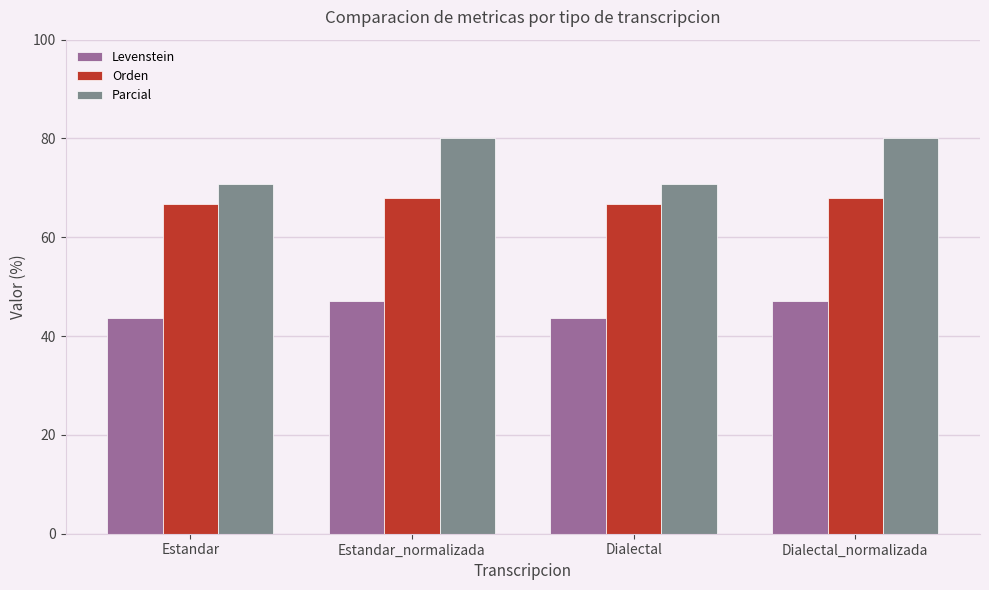

The value of Levenstein at Estandar is 43.6. True or false?

True